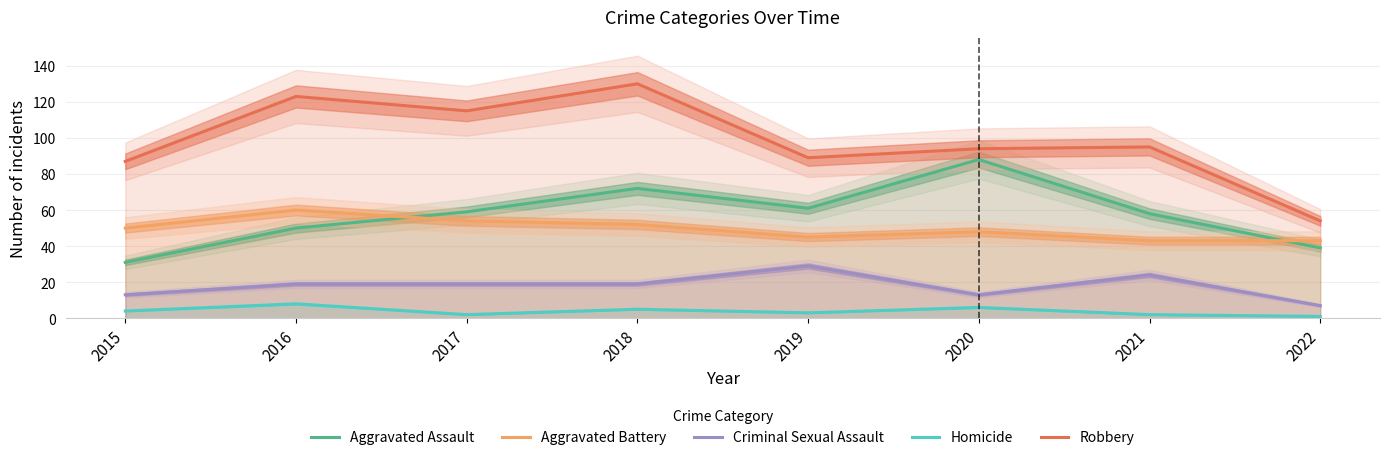

Reading right to left, what are all the values shown in this chart?

Aggravated Assault: 2022=39	2021=58	2020=88	2019=61	2018=72	2017=59	2016=50	2015=31
Aggravated Battery: 2022=43	2021=43	2020=48	2019=45	2018=52	2017=54	2016=60	2015=50
Criminal Sexual Assault: 2022=7	2021=24	2020=13	2019=29	2018=19	2017=19	2016=19	2015=13
Homicide: 2022=1	2021=2	2020=6	2019=3	2018=5	2017=2	2016=8	2015=4
Robbery: 2022=54	2021=95	2020=94	2019=89	2018=130	2017=115	2016=123	2015=87